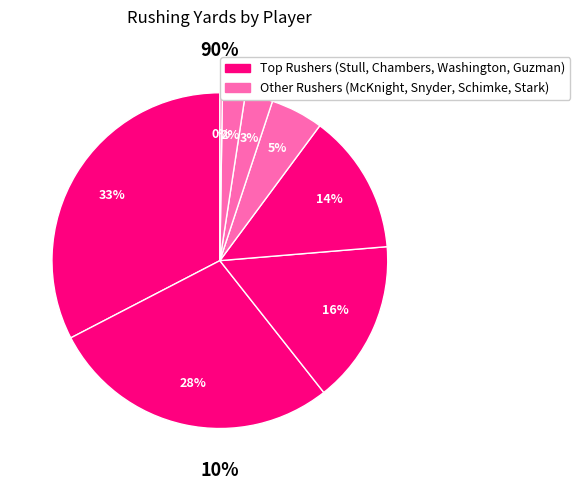

Count the number of slices in the pie.

8